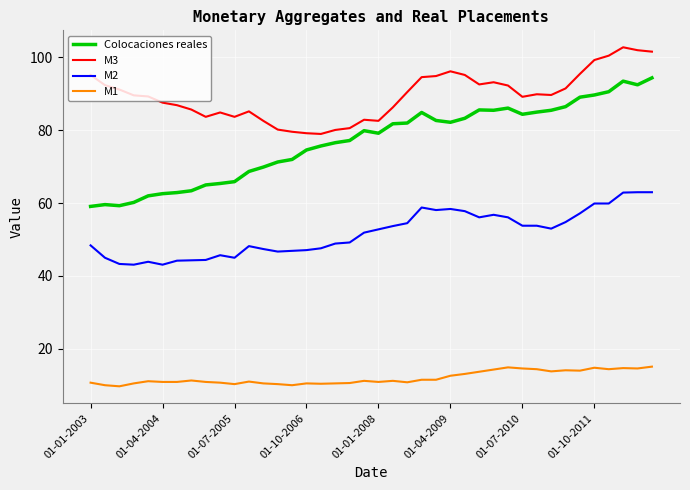

At how many categories does at least one series exceed 39?

40